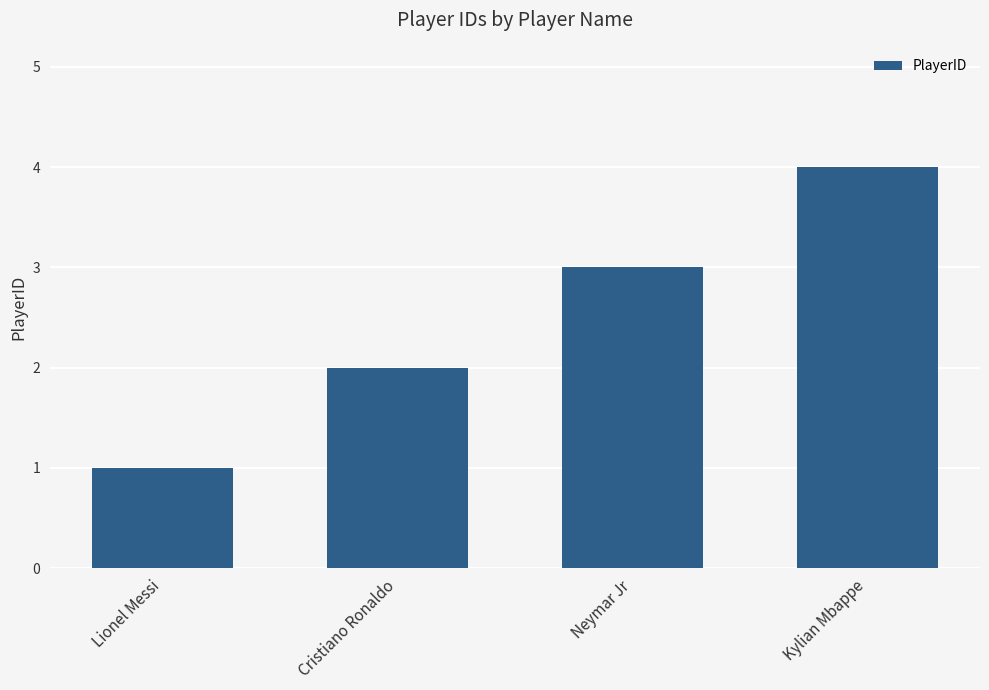

Rank the categories by value from highest to lowest.

Kylian Mbappe, Neymar Jr, Cristiano Ronaldo, Lionel Messi